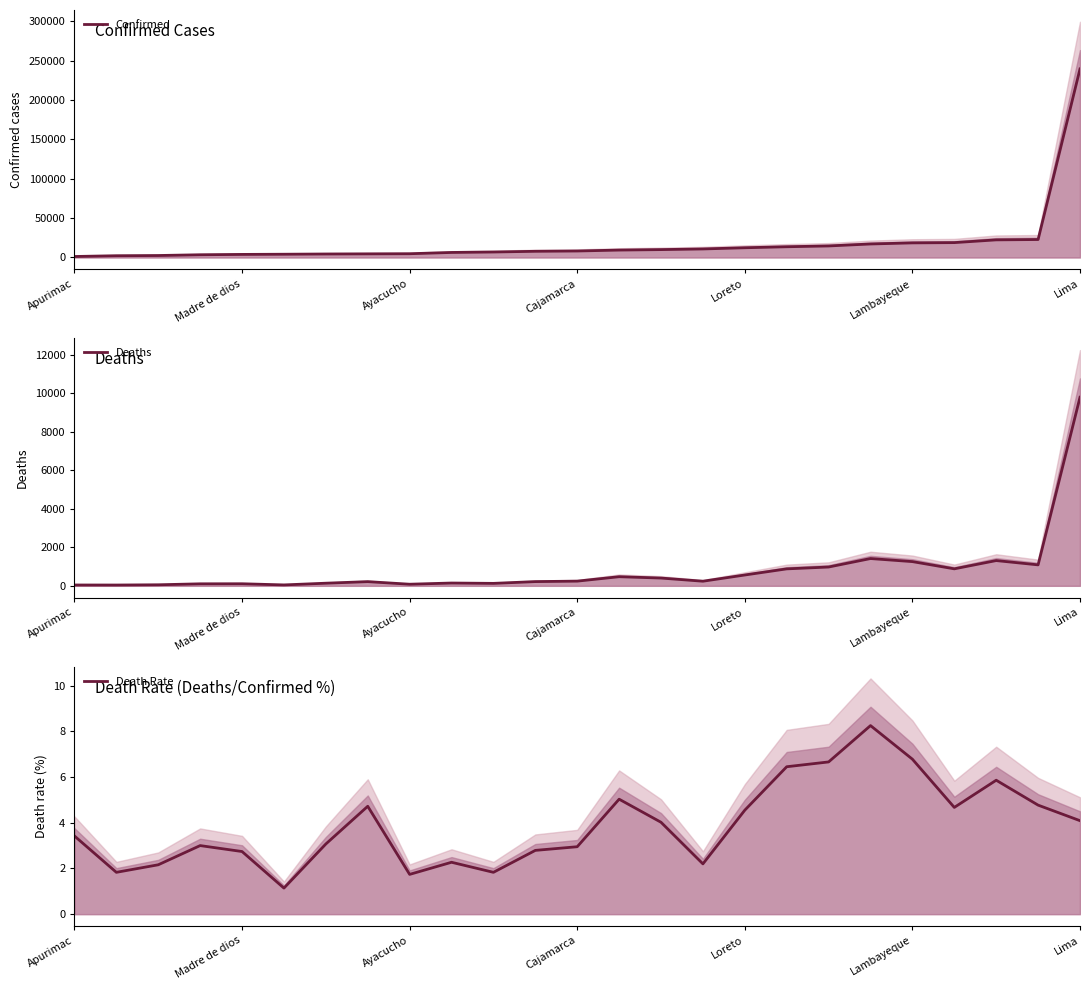

What is the highest value of the Confirmed series?

239549